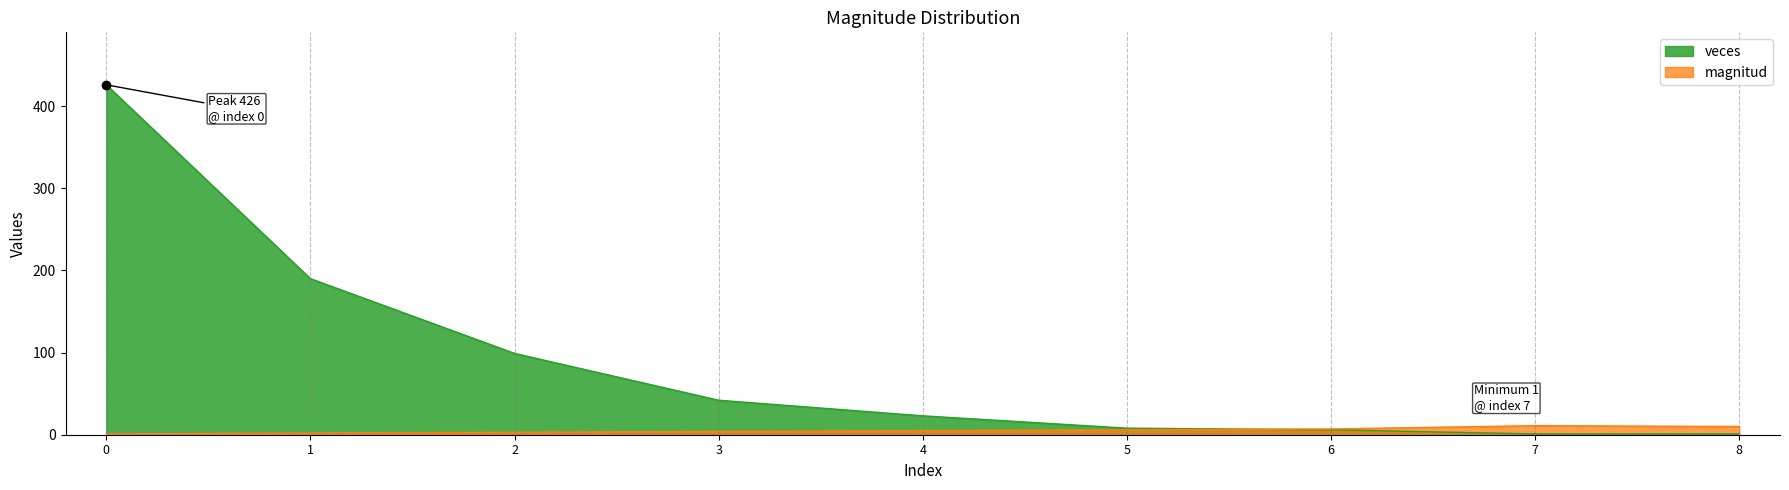

Is the value of magnitud at 7 greater than the value of veces at 4?

No